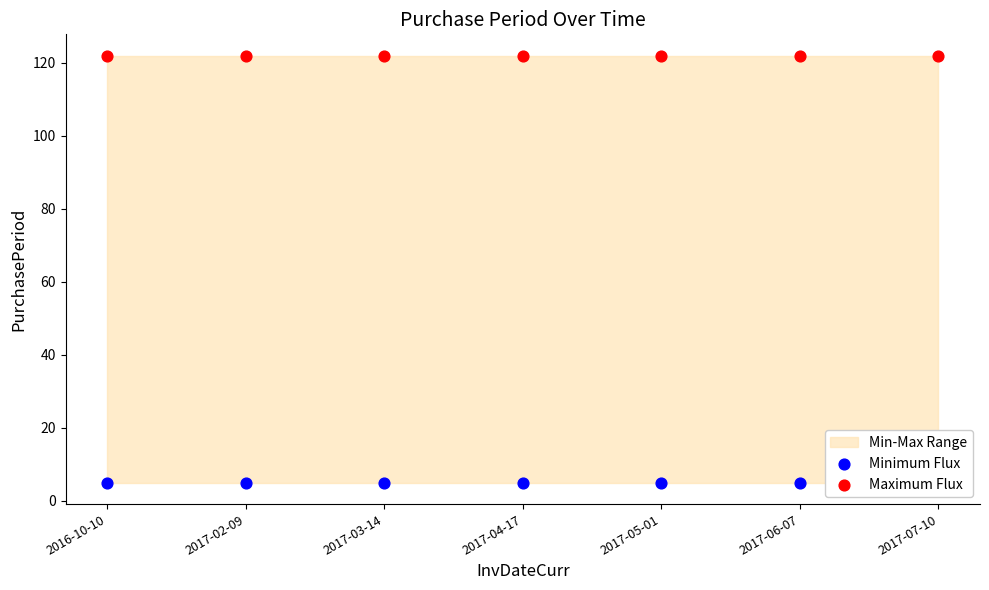

Which series reaches the maximum Y coordinate?

Maximum Flux